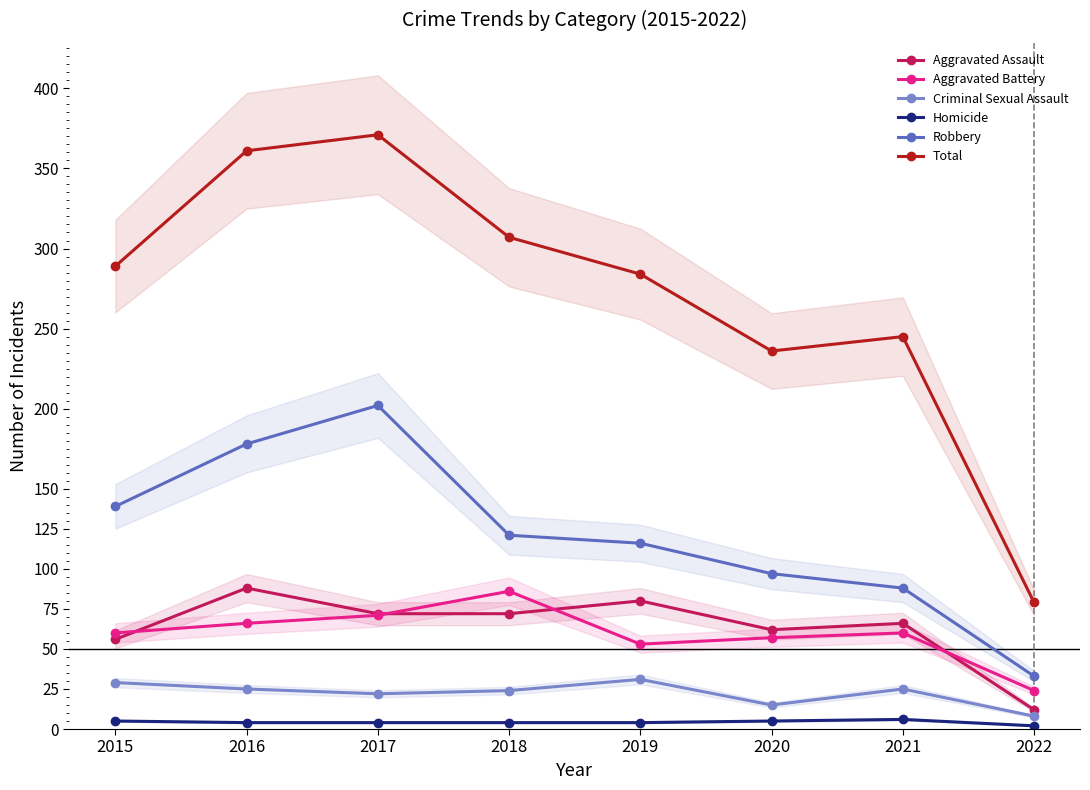

Where is the first local maximum for Robbery?

2017